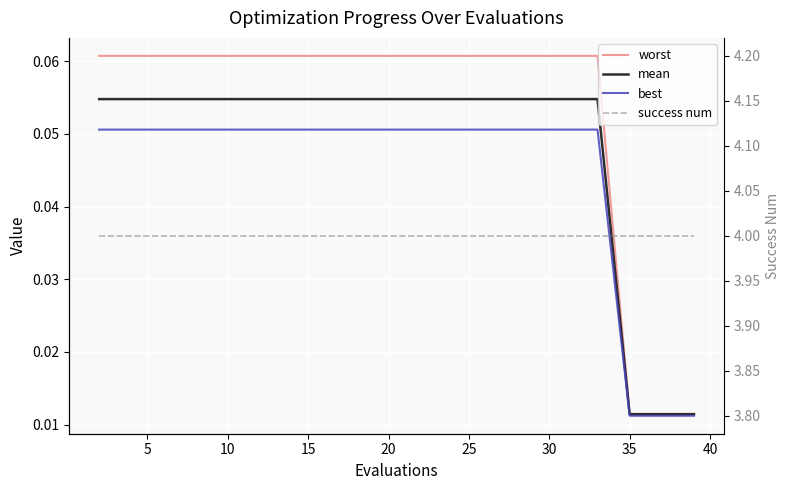

What is the label of the 2nd point from the left?

5